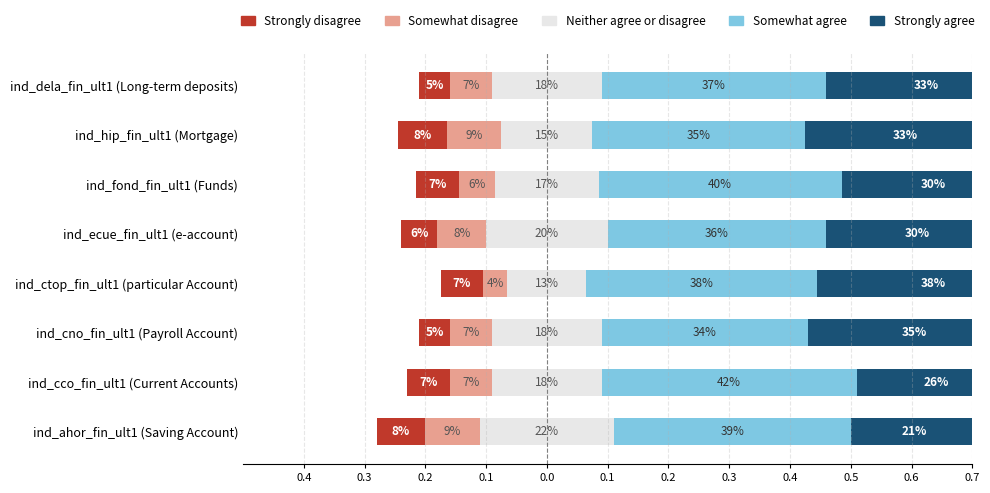

How many groups of bars are there?

8